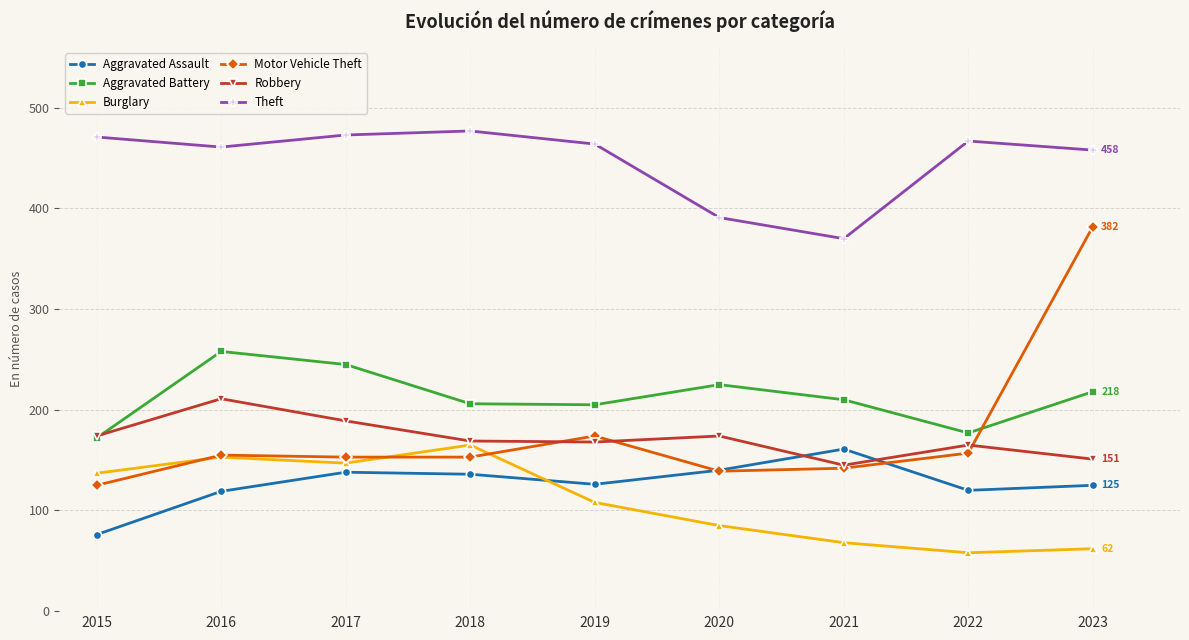

Which series has the largest range (max minus min)?

Motor Vehicle Theft